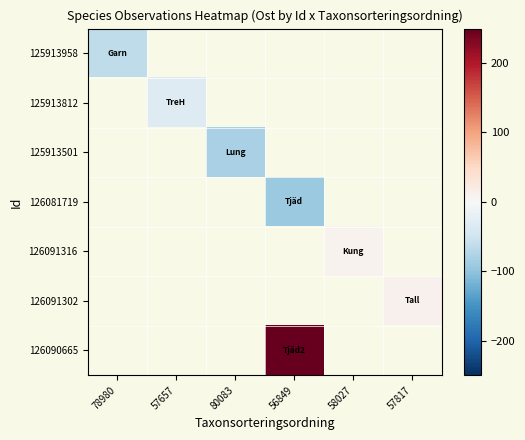

Is the value of 126091316 at 56849 greater than the value of 125913501 at 78980?

No